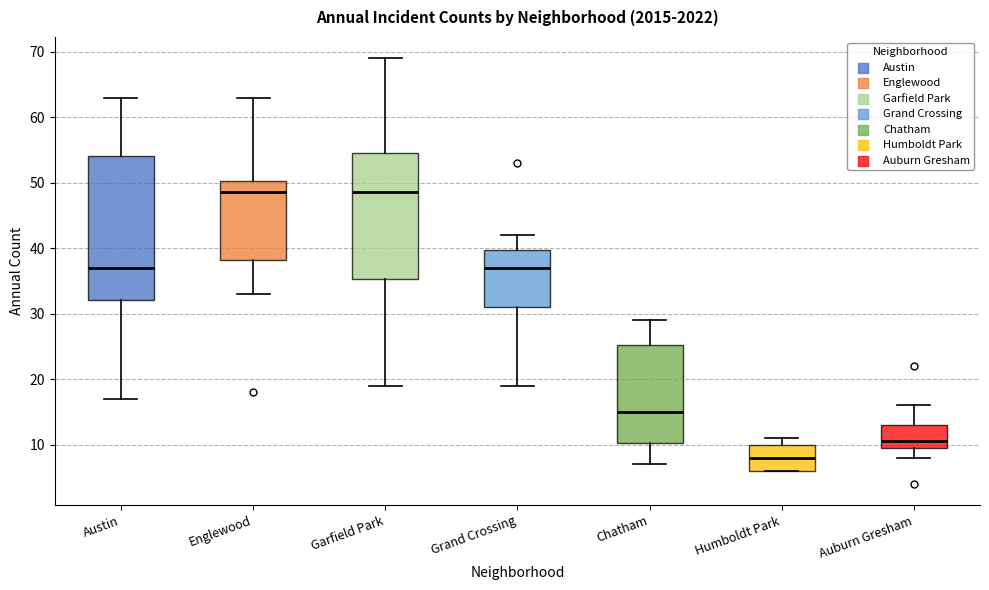

Which box's median line is the lowest?

Humboldt Park